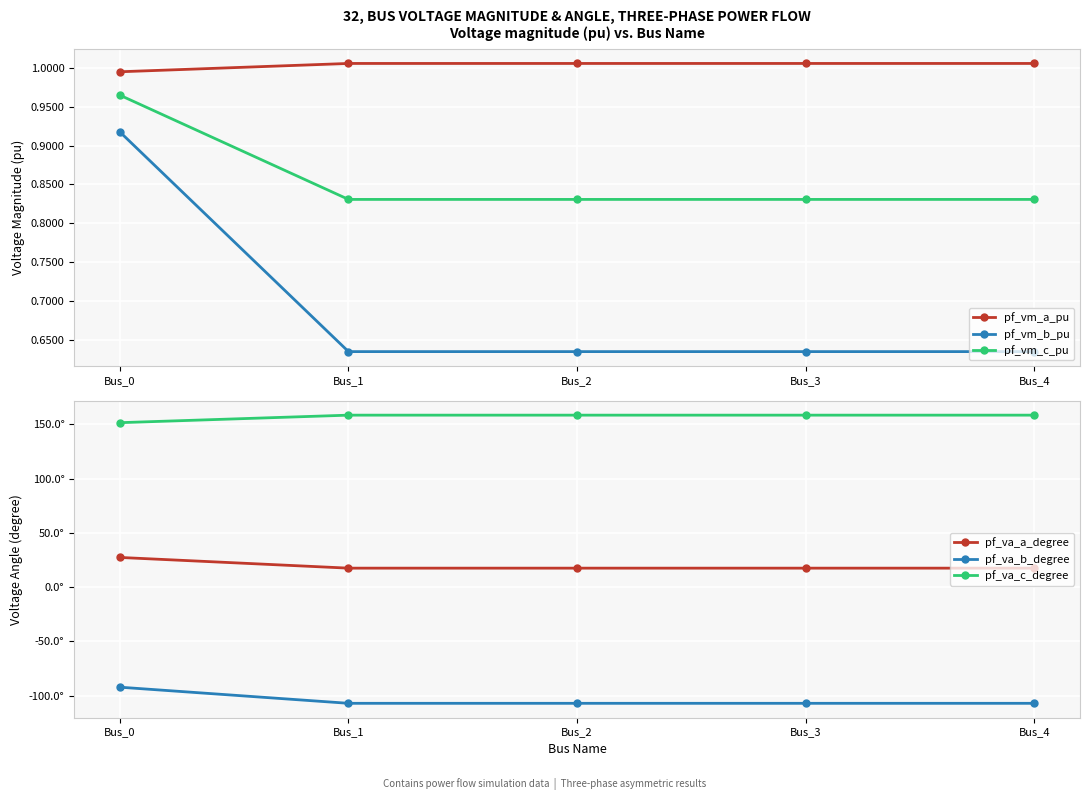

What is the value of the pf_va_b_degree point at the 4th from the left?

-107.0